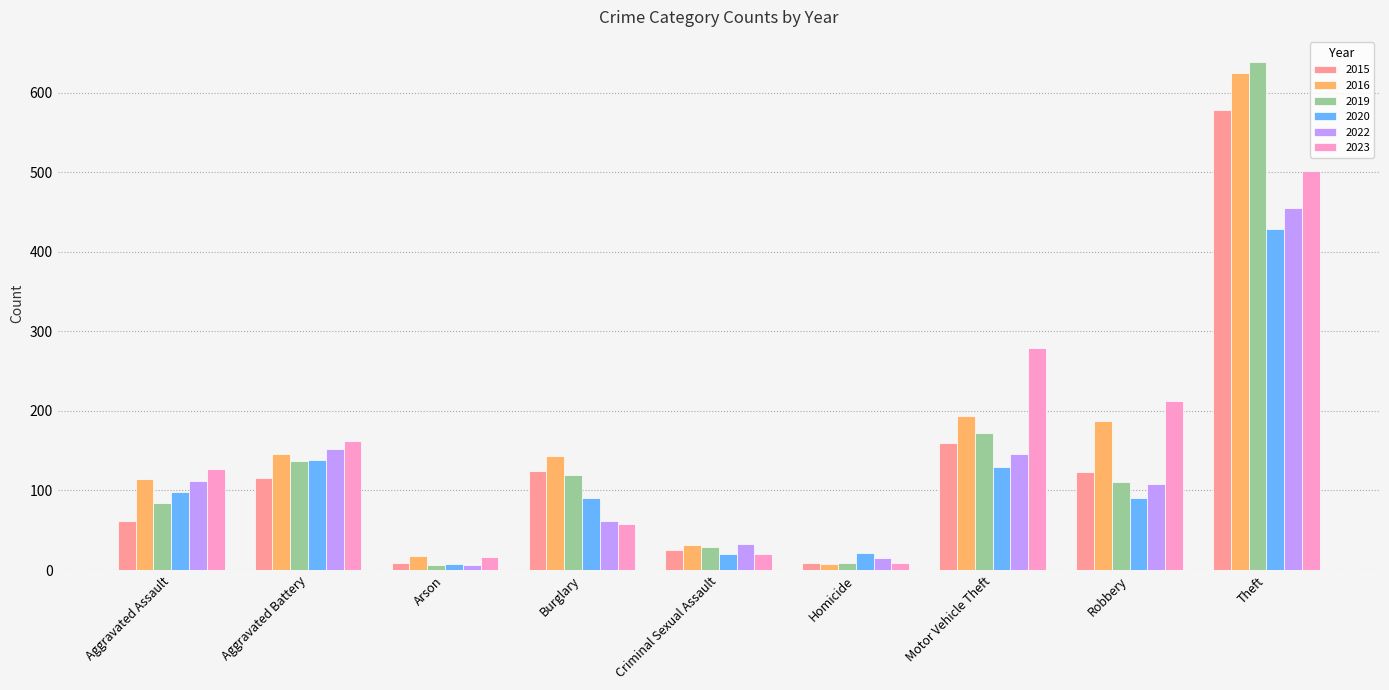

How many bars are there in total?

54